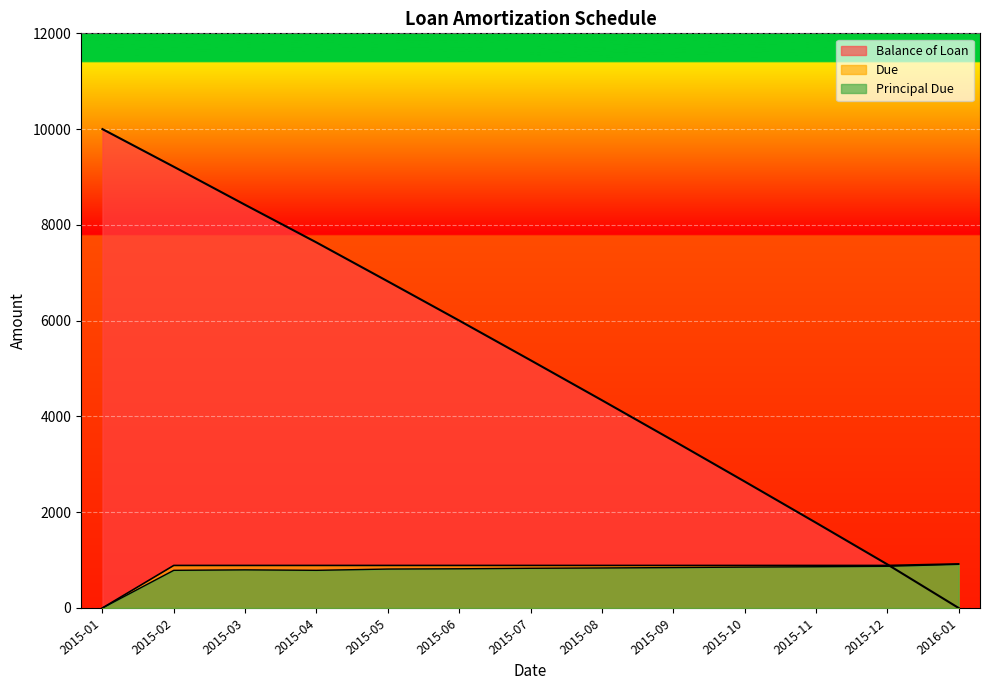

What is the total value across all series at 2015-06?

7708.0